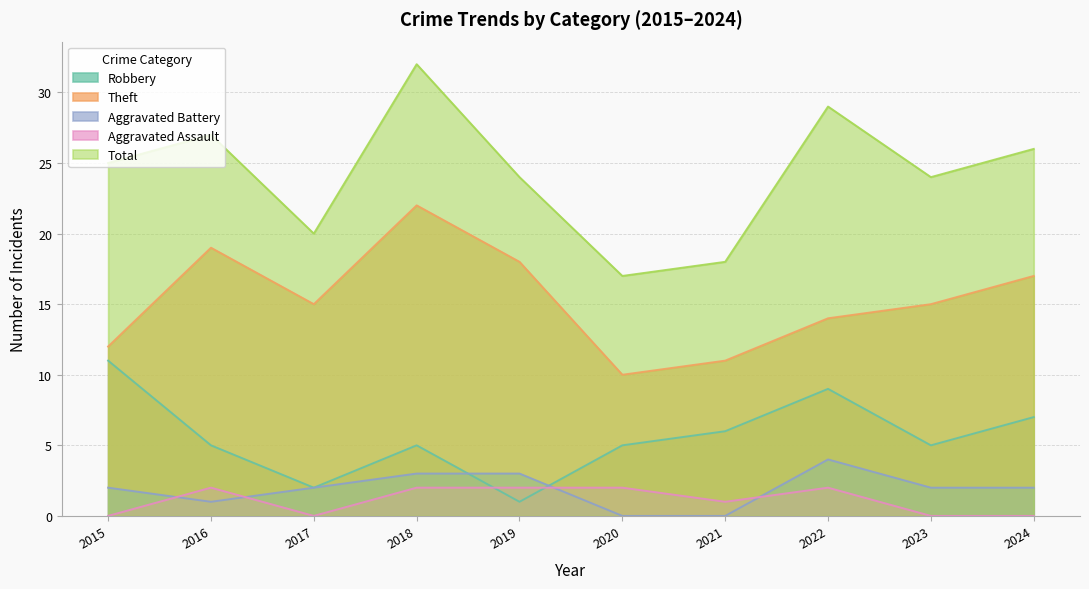

What is the difference between the highest and lowest values at 2020?

17